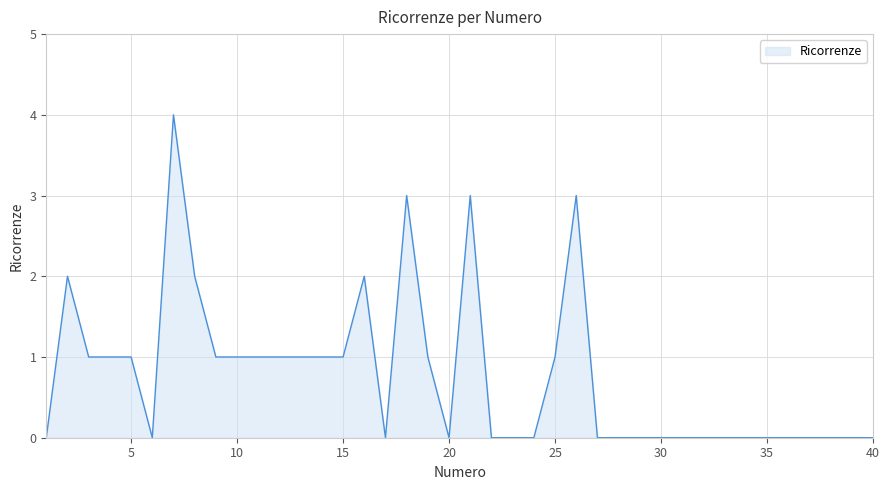

How many lines are shown in the chart?

1